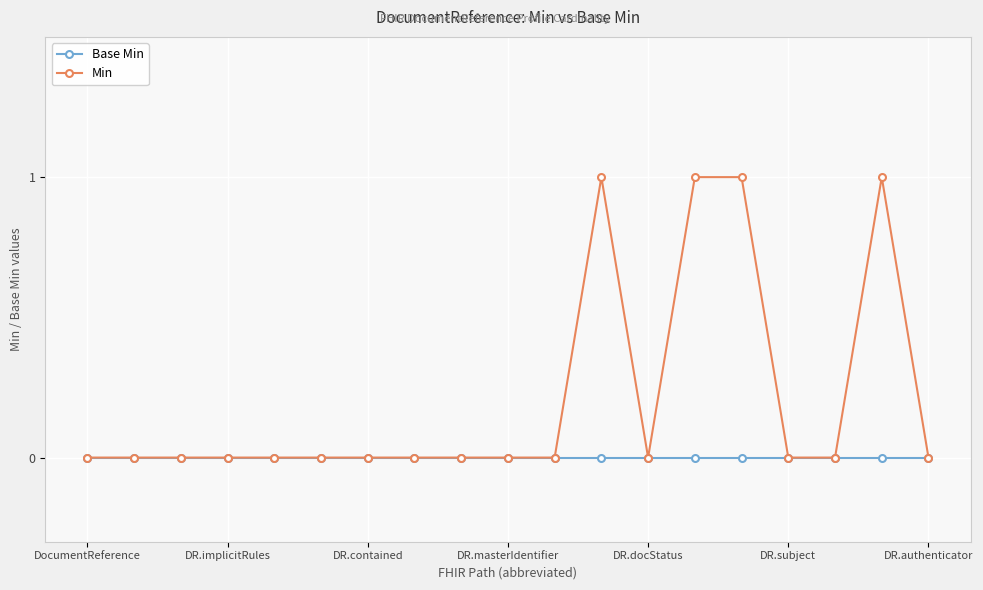

List the series in order of their peak value, lowest first.

Base Min, Min